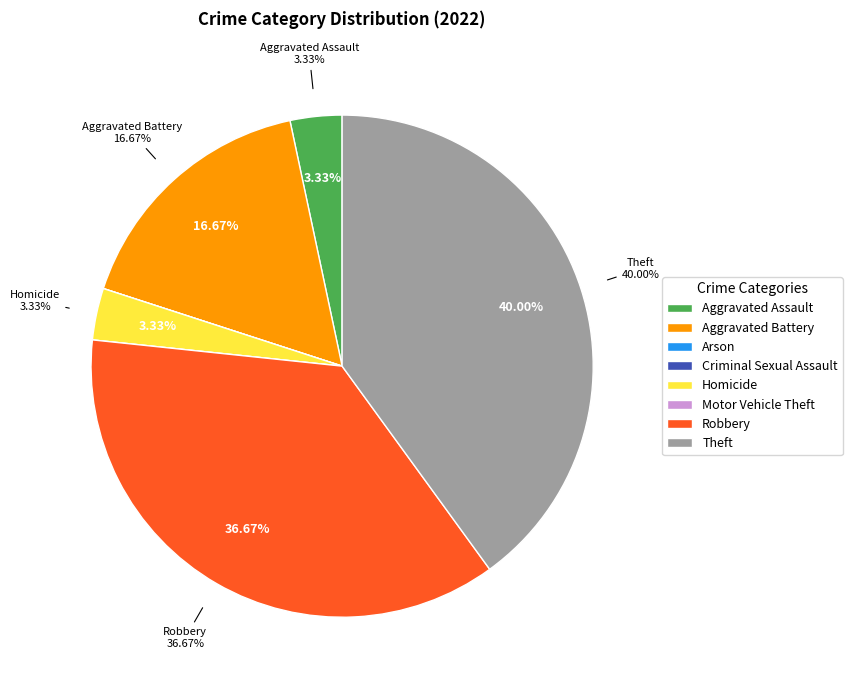

The Homicide slice represents 3% of the pie. True or false?

True